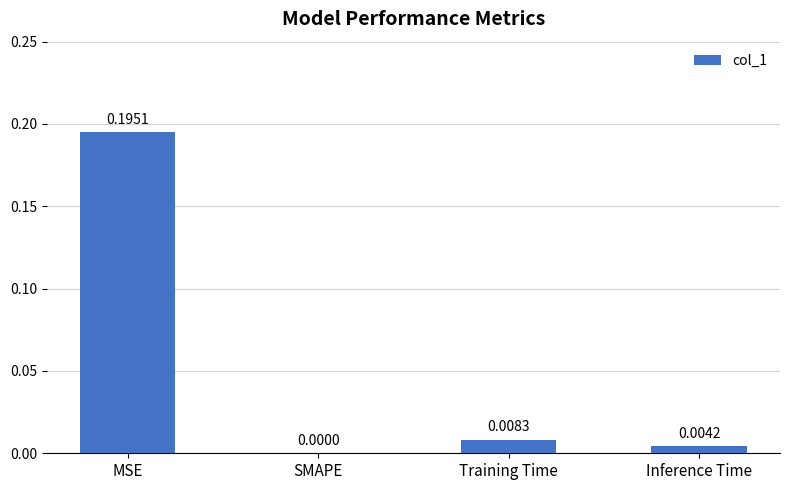

Which category has the highest value across all series?

MSE